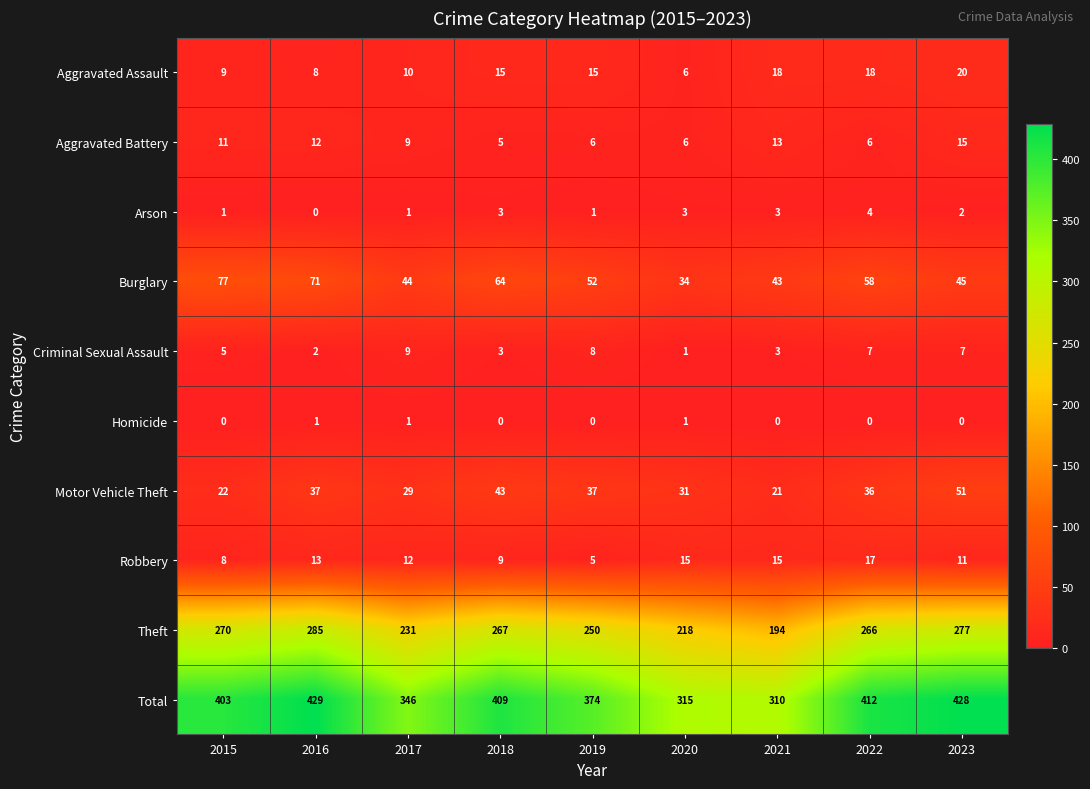

True or false: Homicide has a value of 0 at 2022.

True